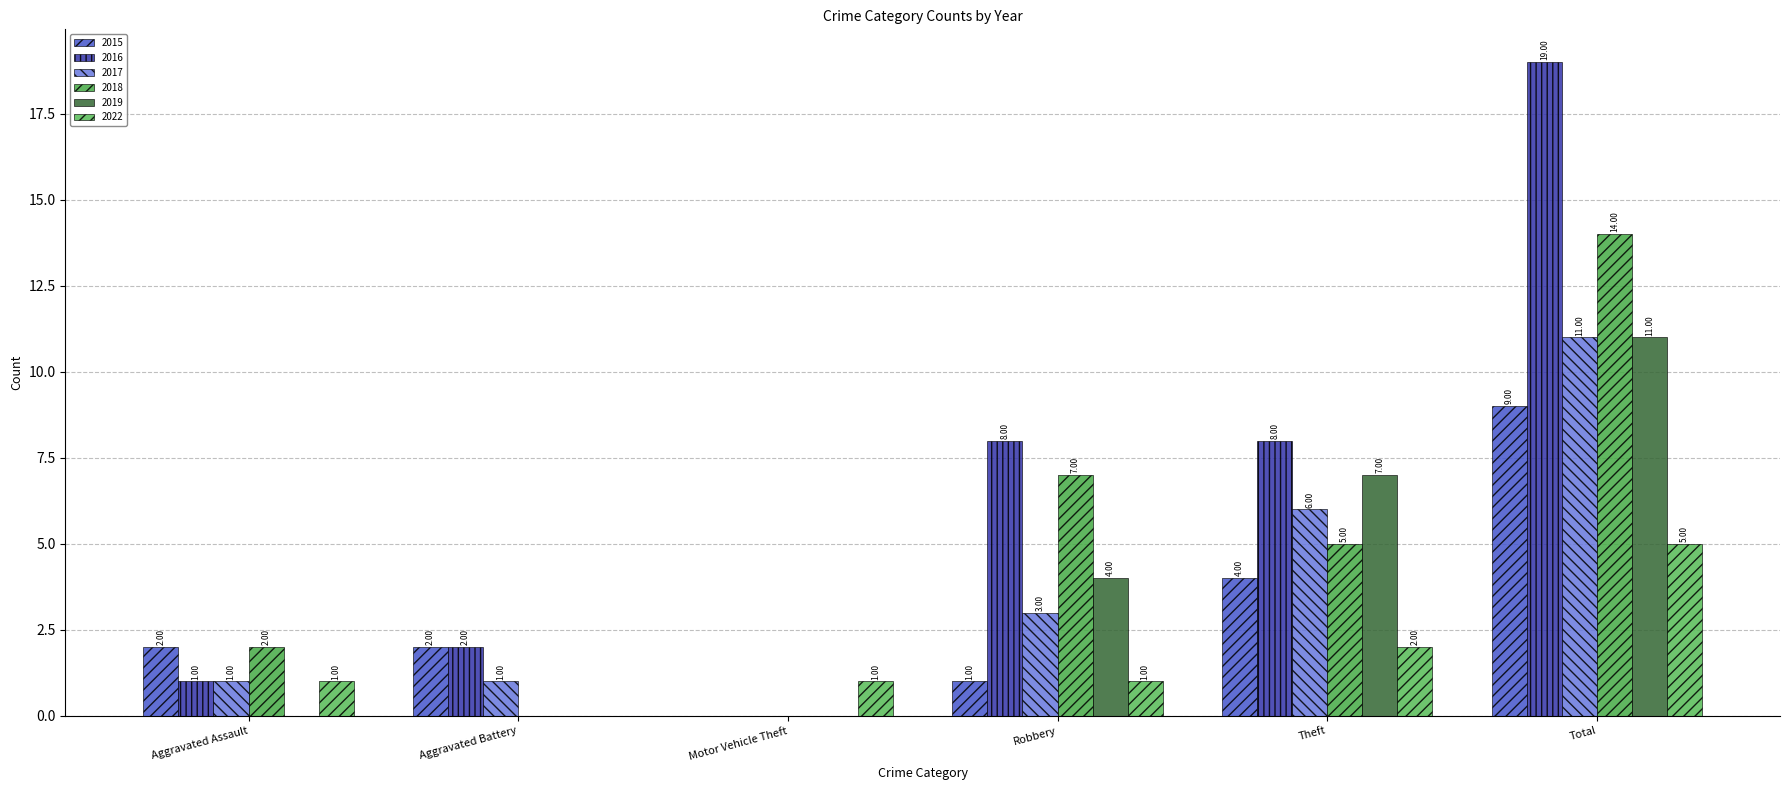

Rank the series at Motor Vehicle Theft from highest to lowest value.

2022, 2015, 2016, 2017, 2018, 2019